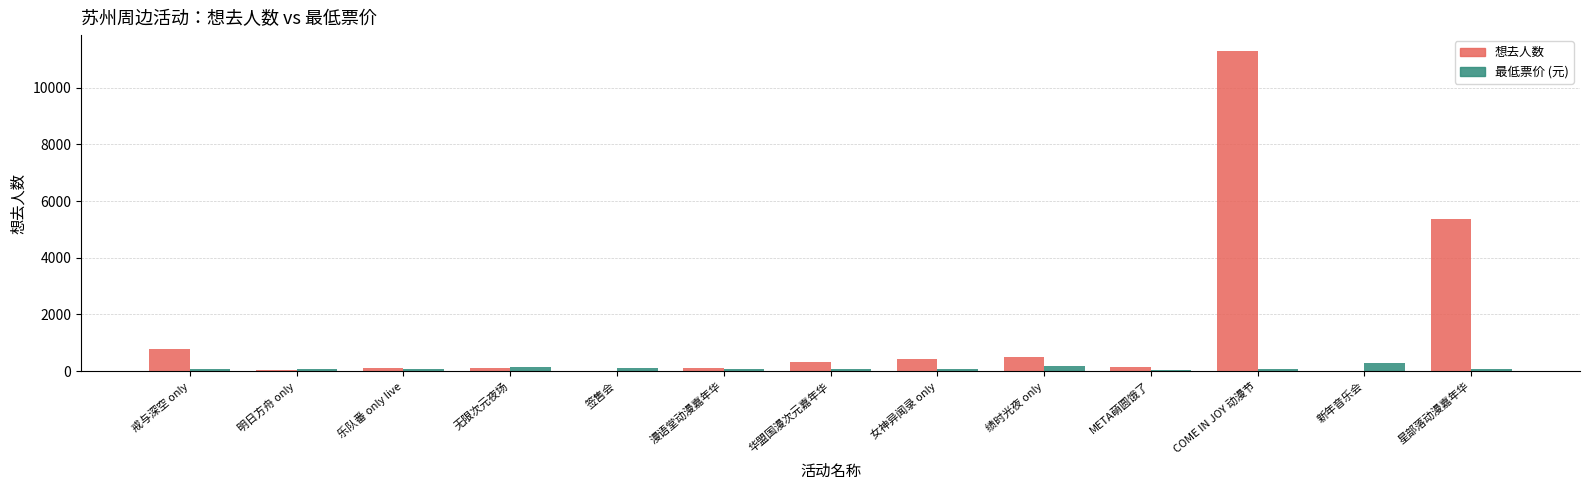

Between 无限次元夜场 and COME IN JOY 动漫节, which series saw the biggest shift?

想去人数